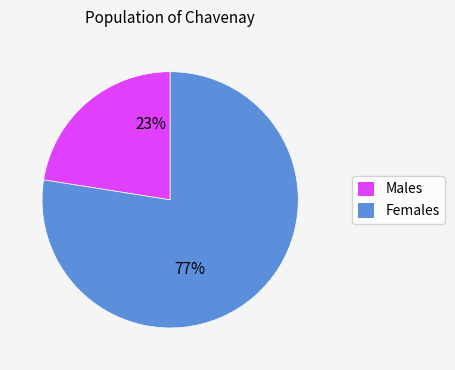

Is there a majority slice in this chart?

Yes